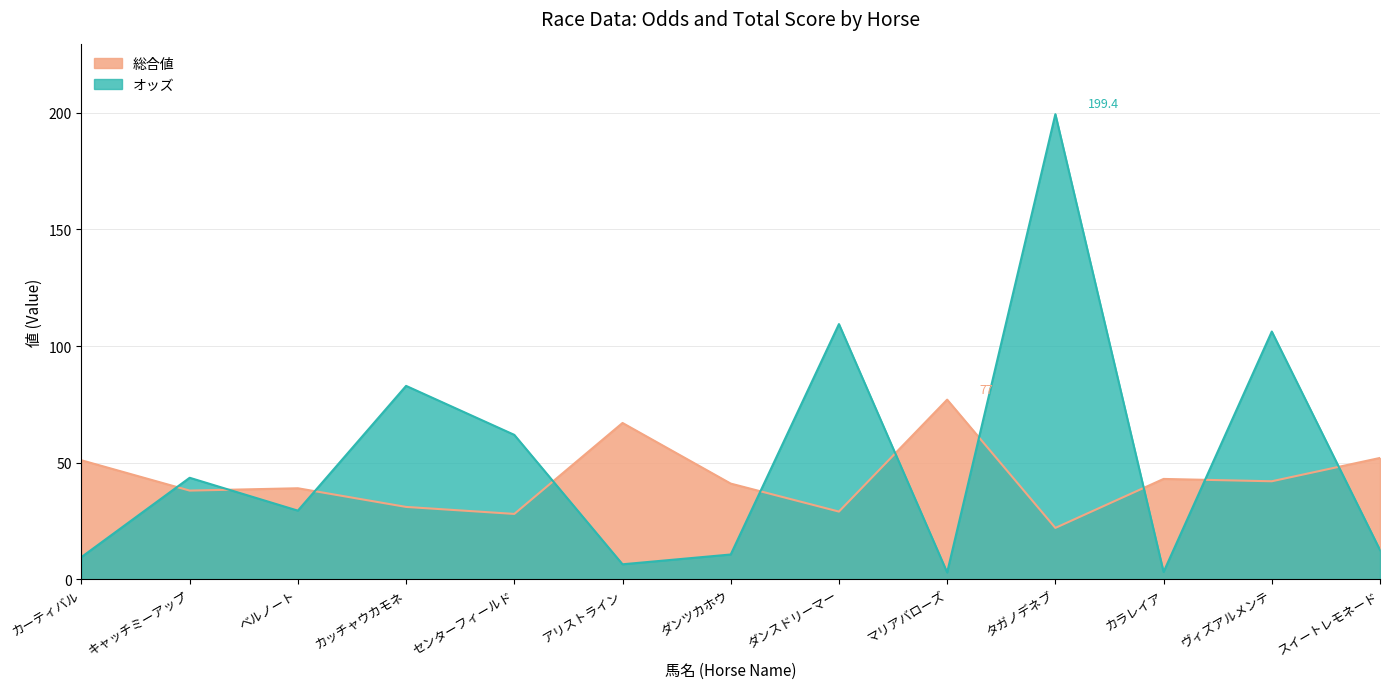

In オッズ, how many points are lower than both neighbors (excluding endpoints)?

4